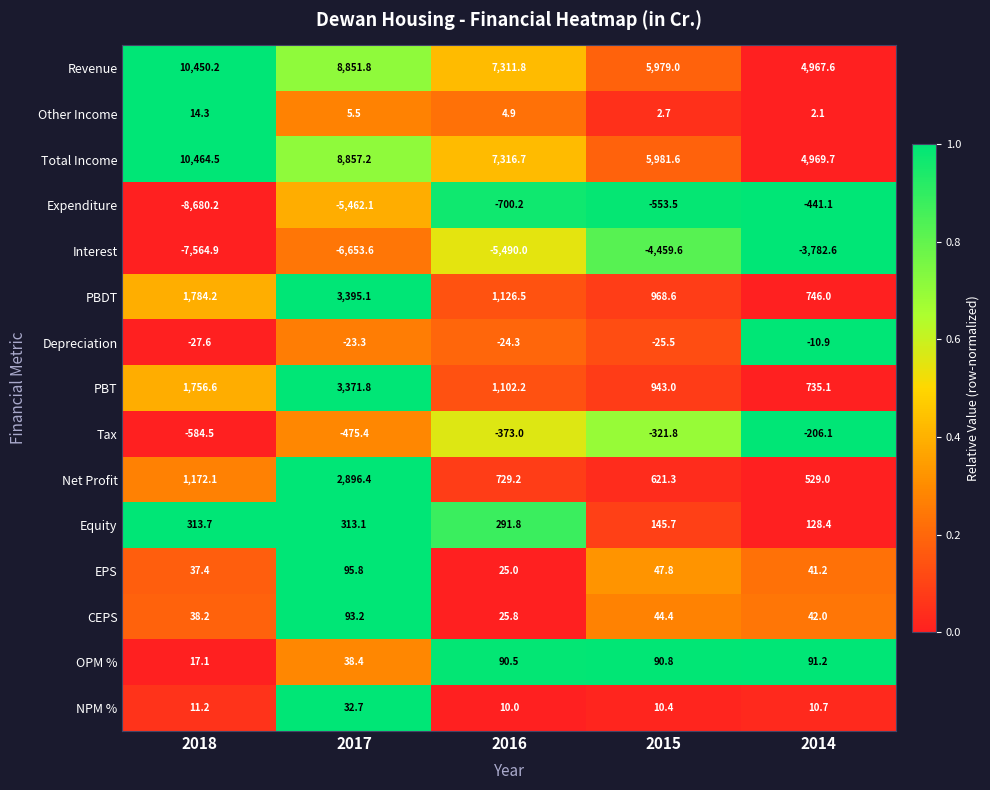

True or false: Revenue has a value of 12837.9 at 2016.

False